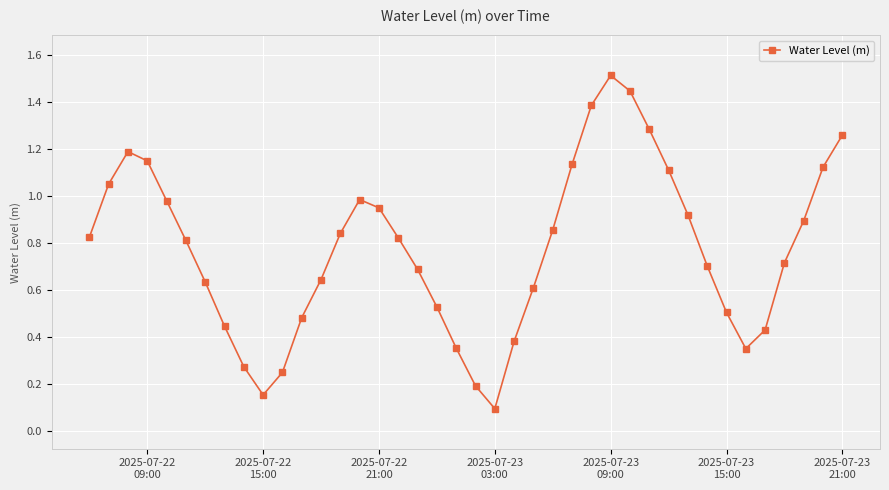

True or false: the data has more than 0 interior local peaks.

True